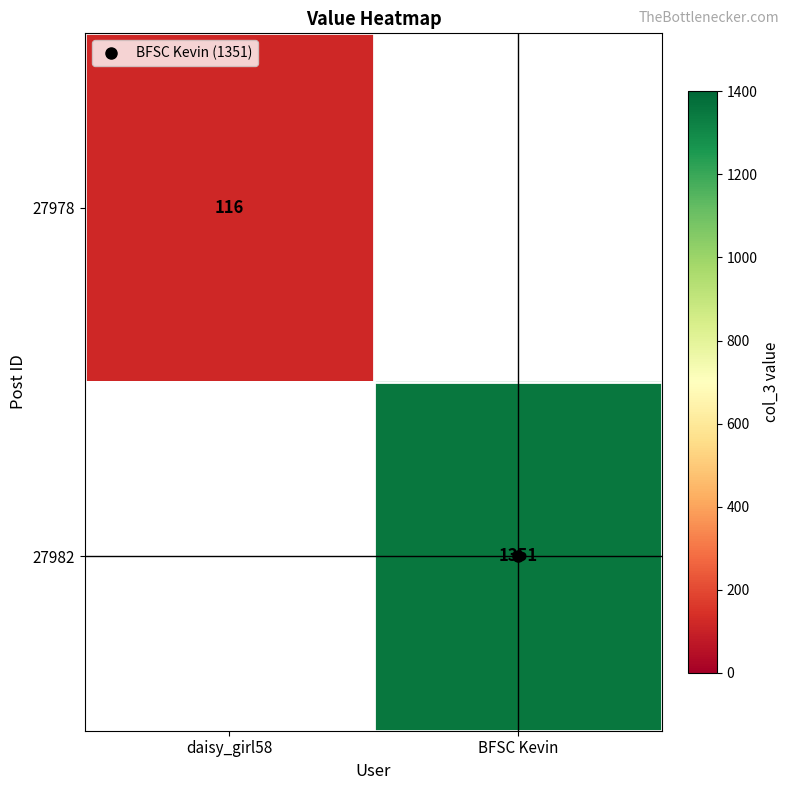

How many values in 27982 are above zero?

1